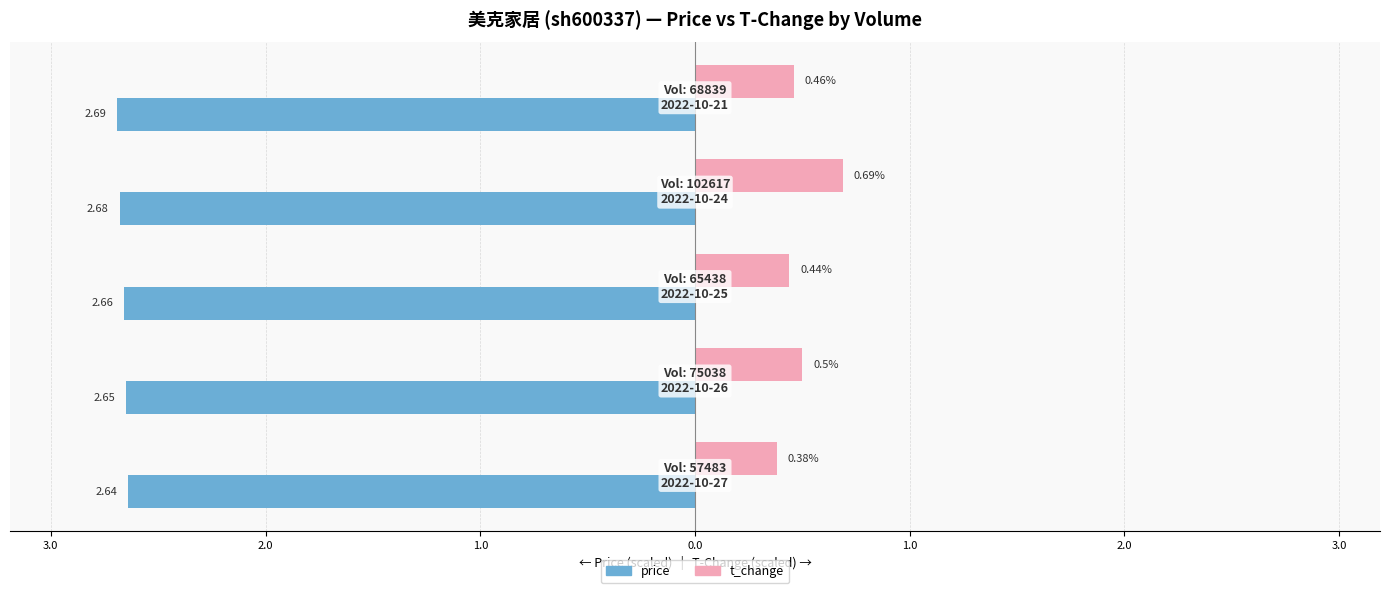

What are all the series names shown in the legend?

price, t_change